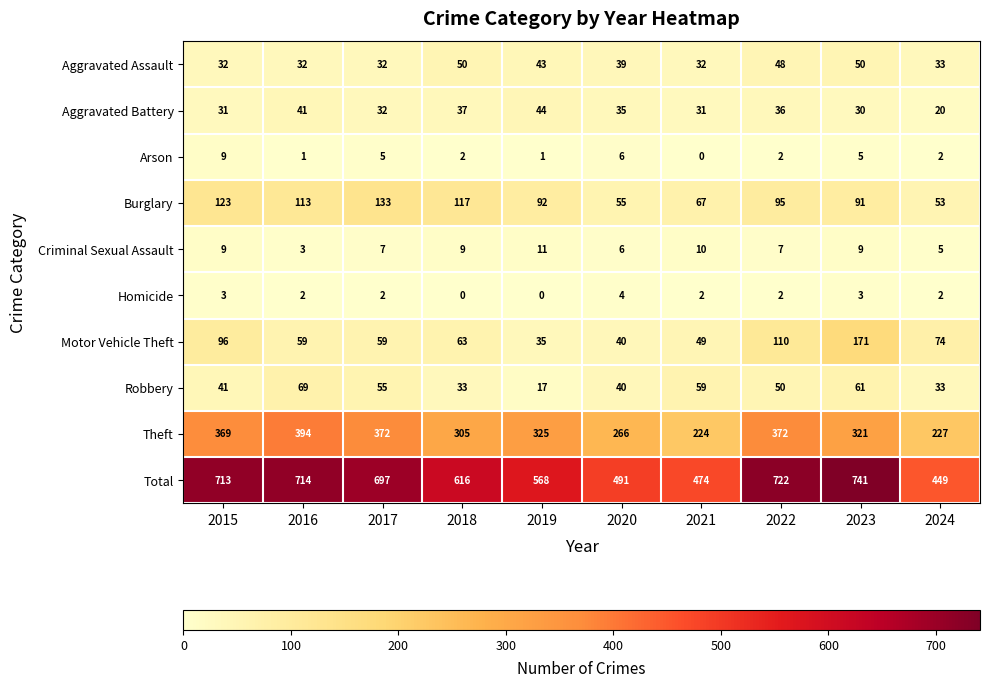

How many Homicide values are between 2 and 3?

7